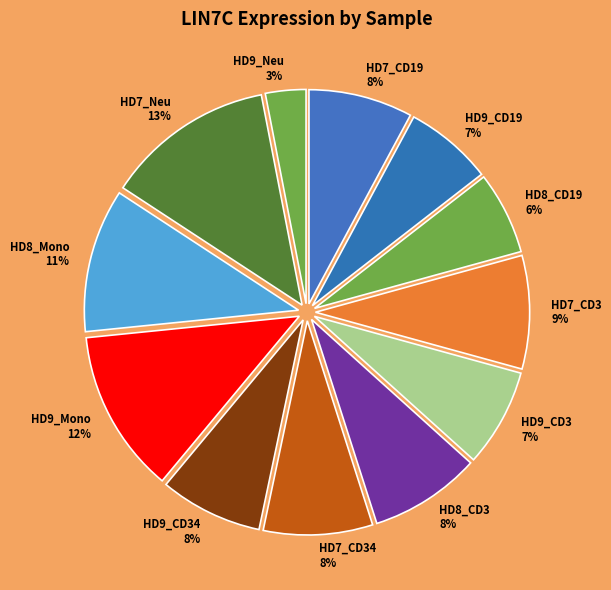

What is the smallest slice in the pie chart?

HD9_Neu